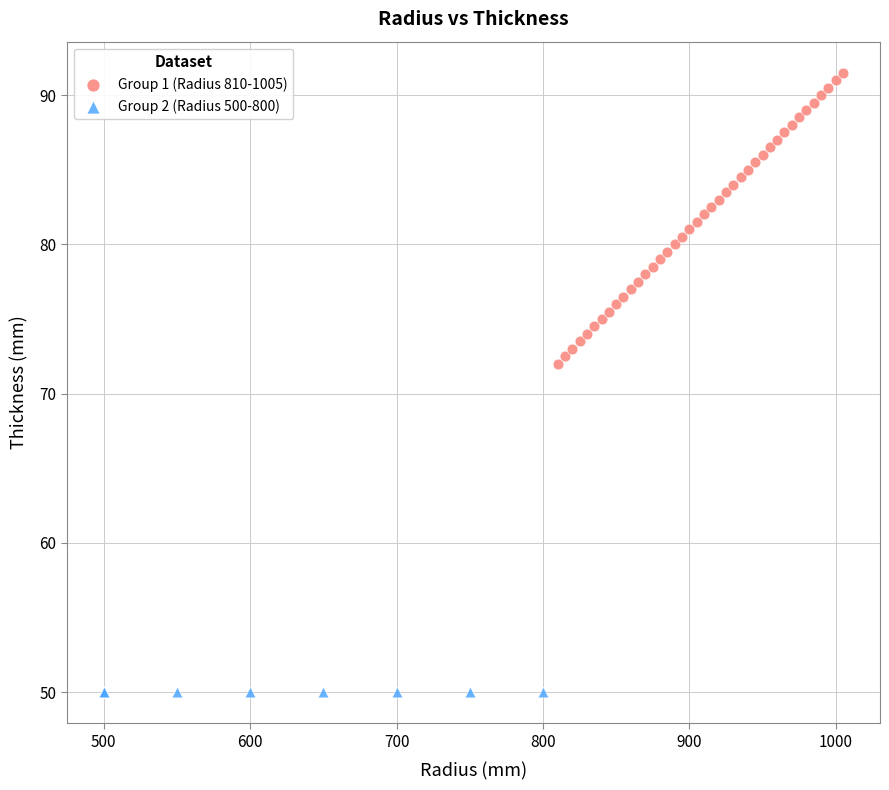

Which series reaches the minimum Y coordinate?

Group 2 (Radius 500-800)